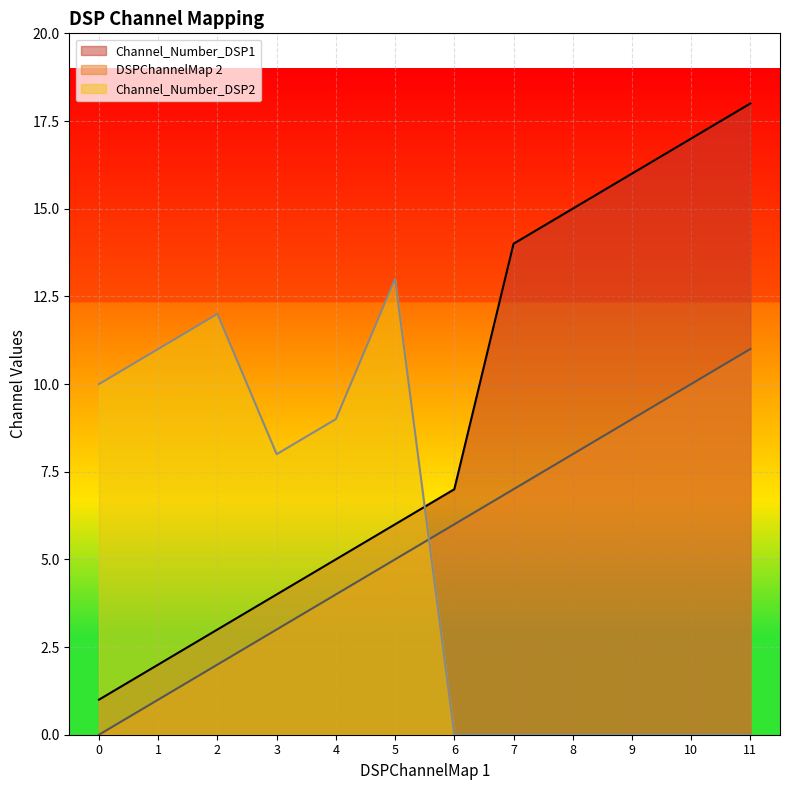

Between 11 and 10, which is larger?

11